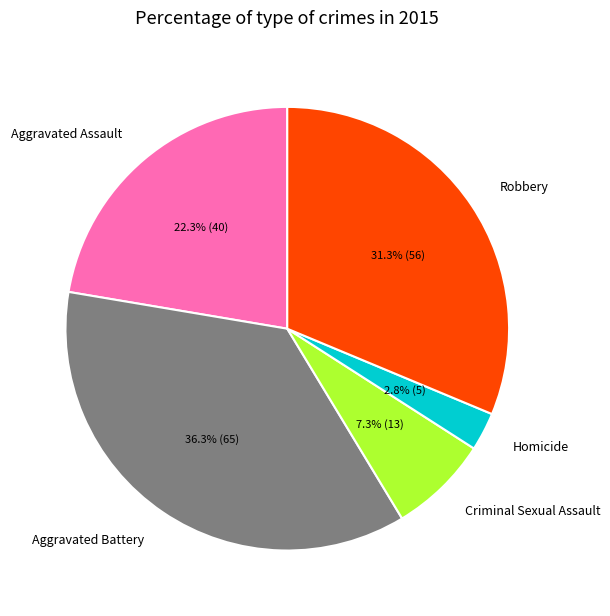

The Aggravated Assault slice represents 36% of the pie. True or false?

False